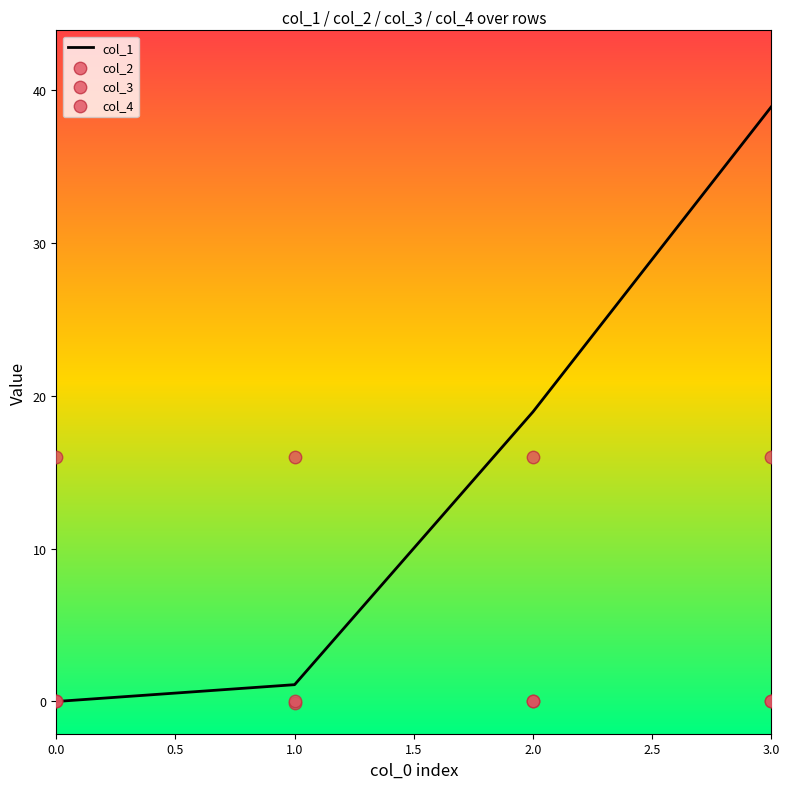

True or false: col_1 has a value of 51.0 at 3.0.

False